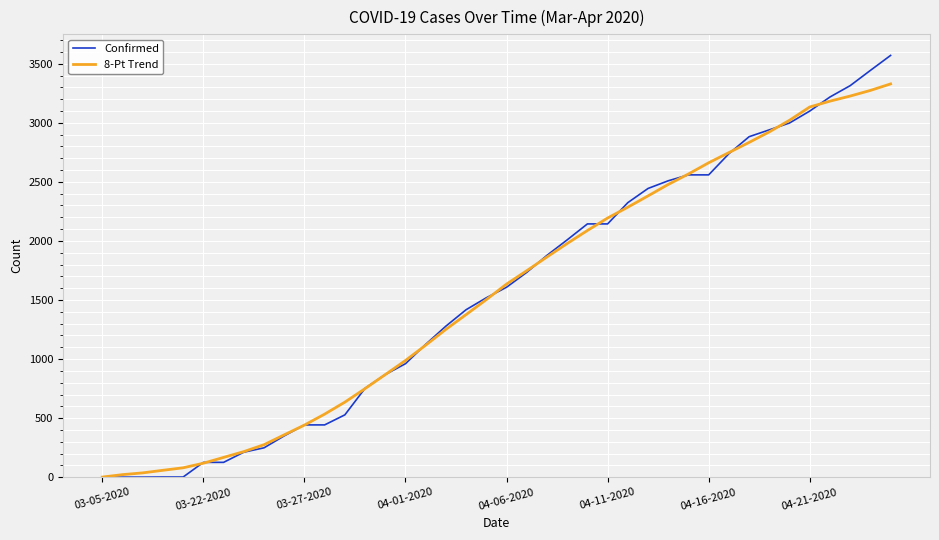

What is the maximum value for Confirmed?

3570.0